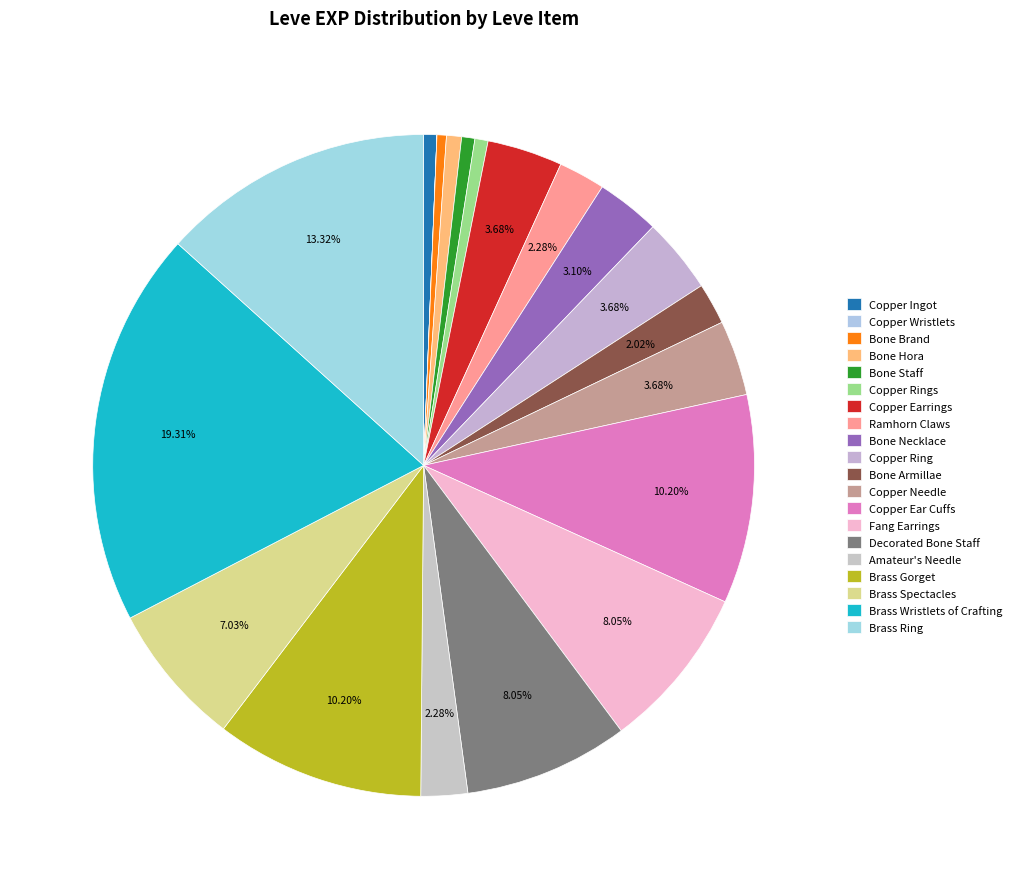

What is the change in value from Copper Ingot to Brass Spectacles?

+6250